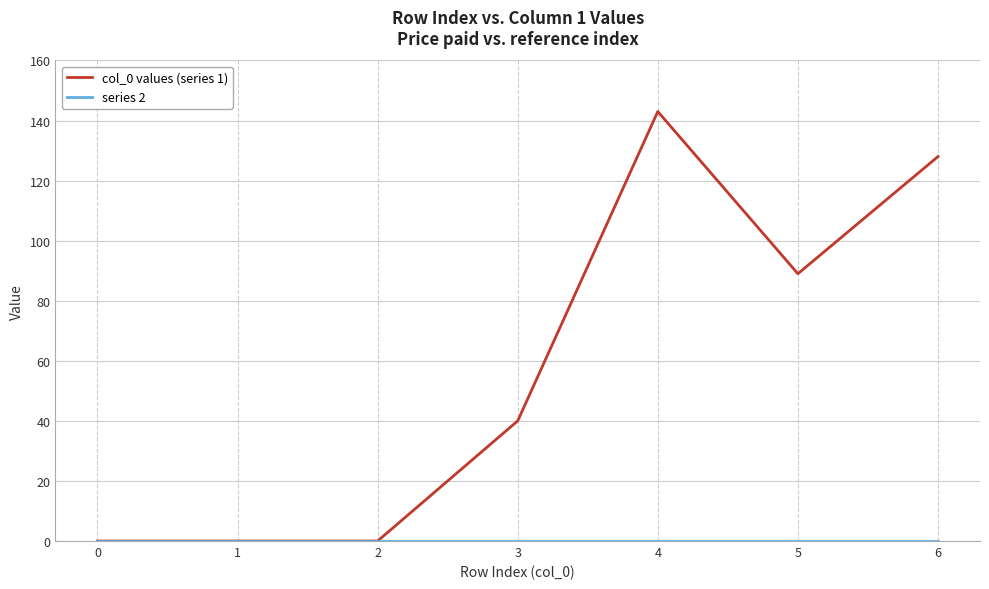

What is the difference between the highest and lowest values at 6?

128